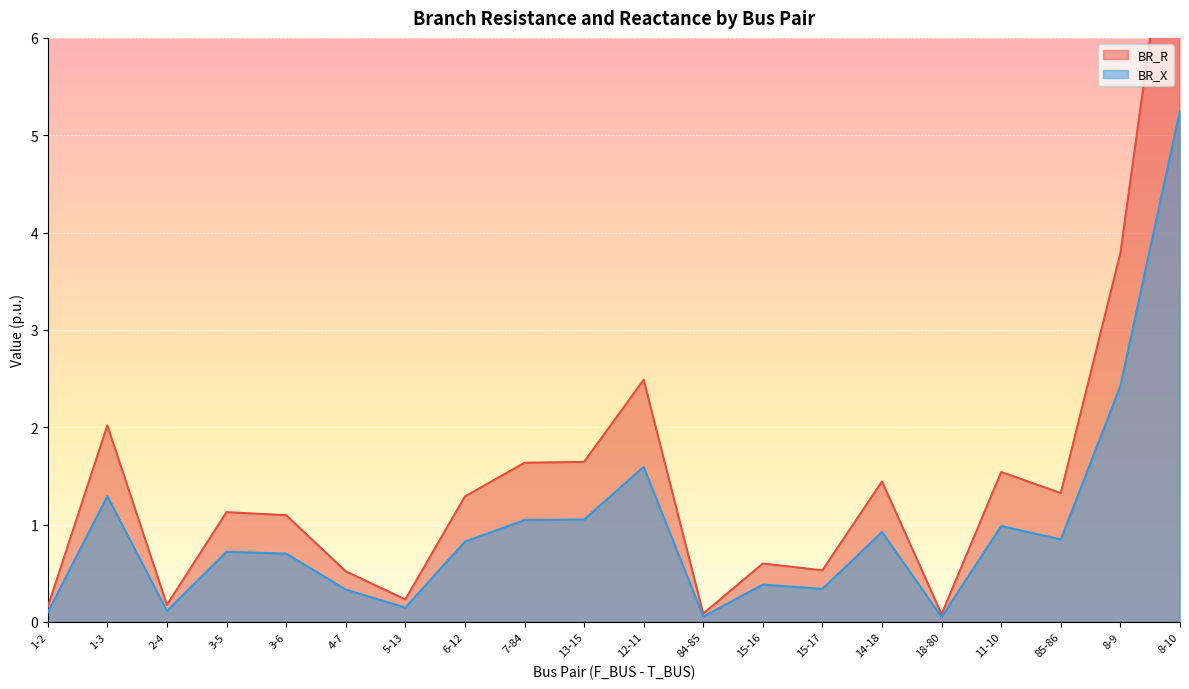

Which series has the widest spread of values?

BR_R